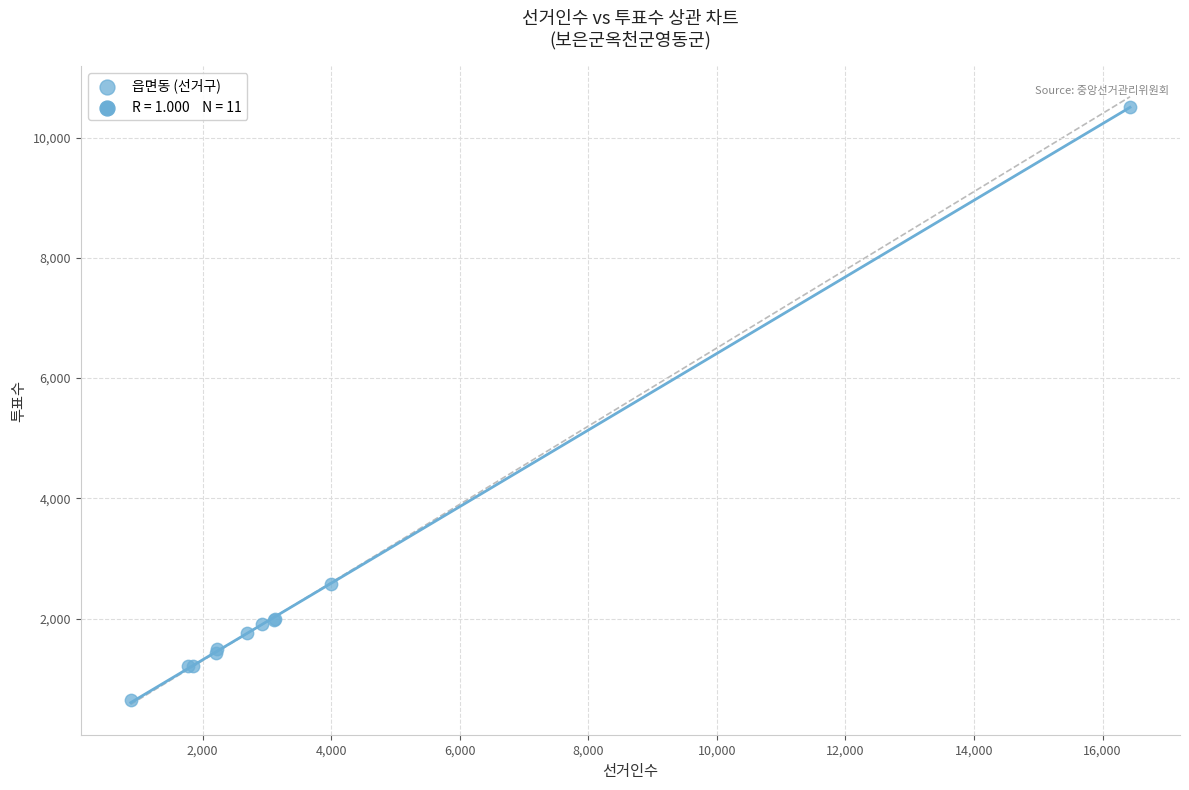

What Y value in the scatter plot is closest to 5578?

2573